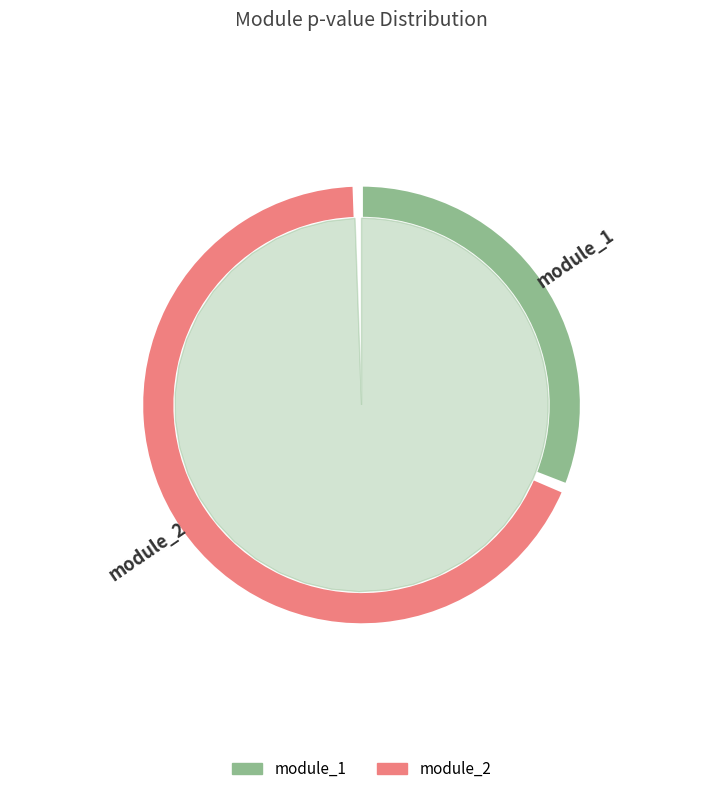

To the nearest percent, what portion does module_1 represent?

31%